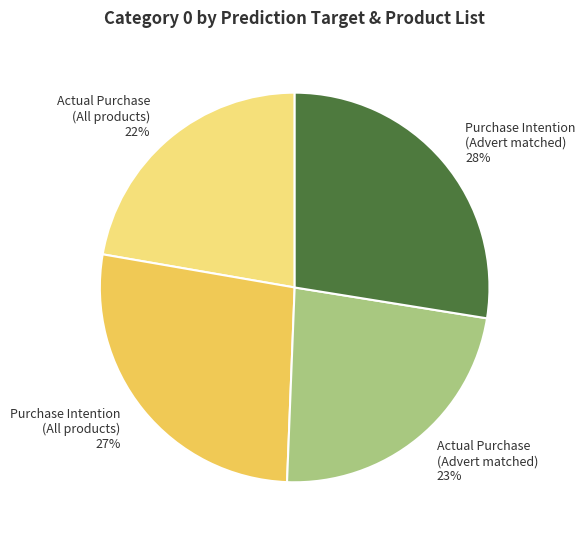

Which slice is the smallest?

Actual Purchase (All products)